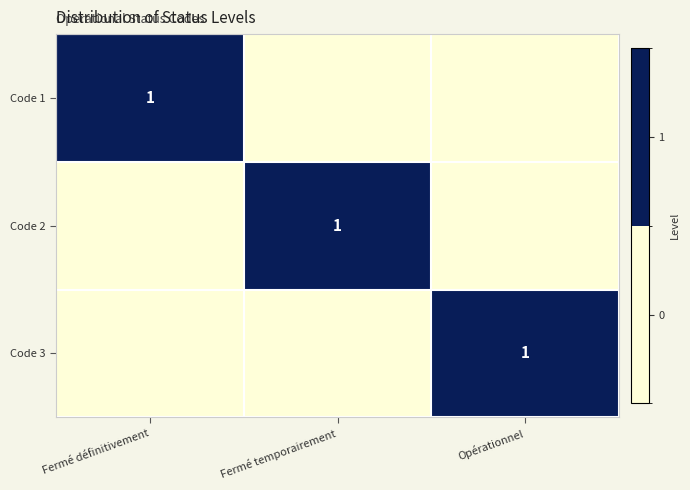

List the labels in order of Code 1 value, smallest first.

Fermé temporairement, Opérationnel, Fermé définitivement